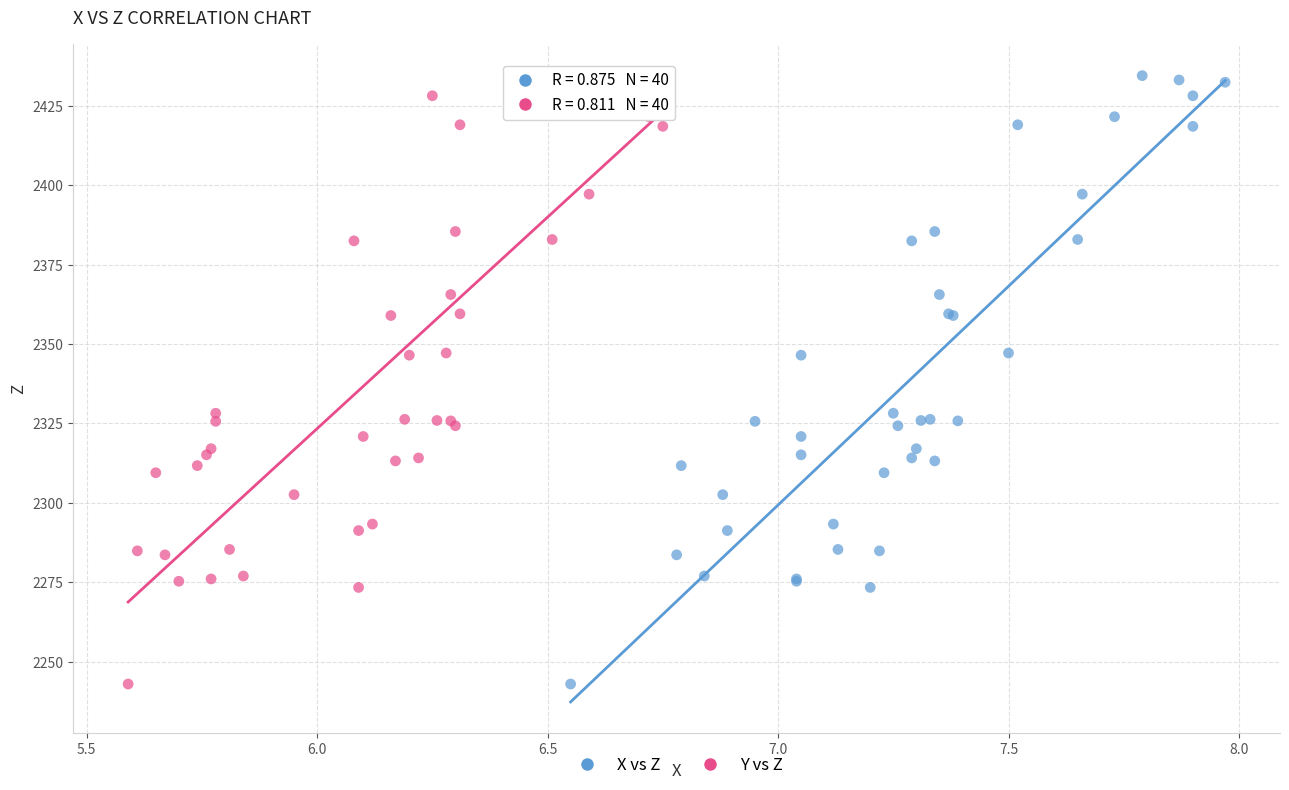

What are all the series names shown in the legend?

X vs Z, Y vs Z